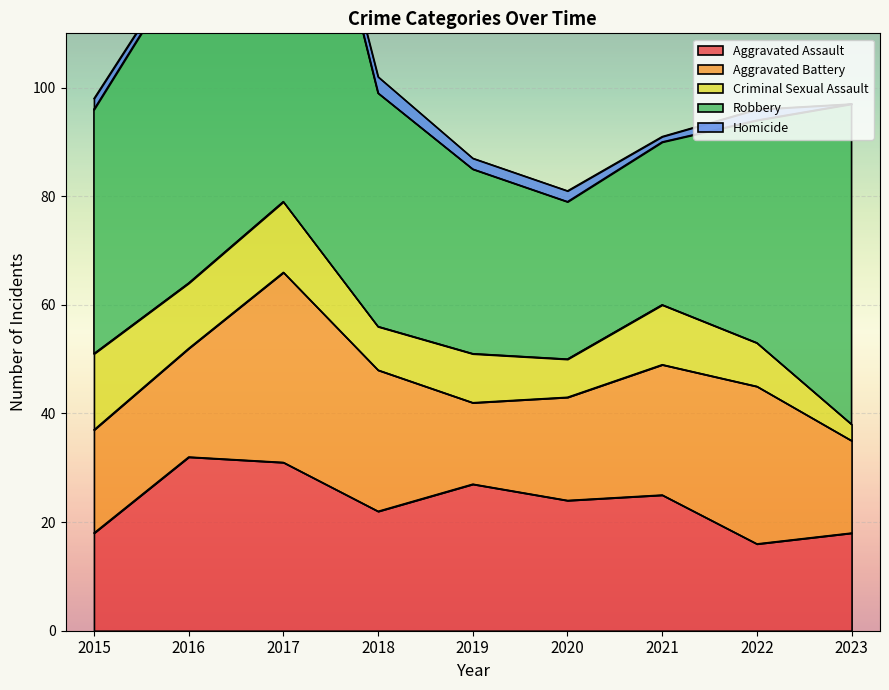

The Homicide series shows 1 at 2023. True or false?

False